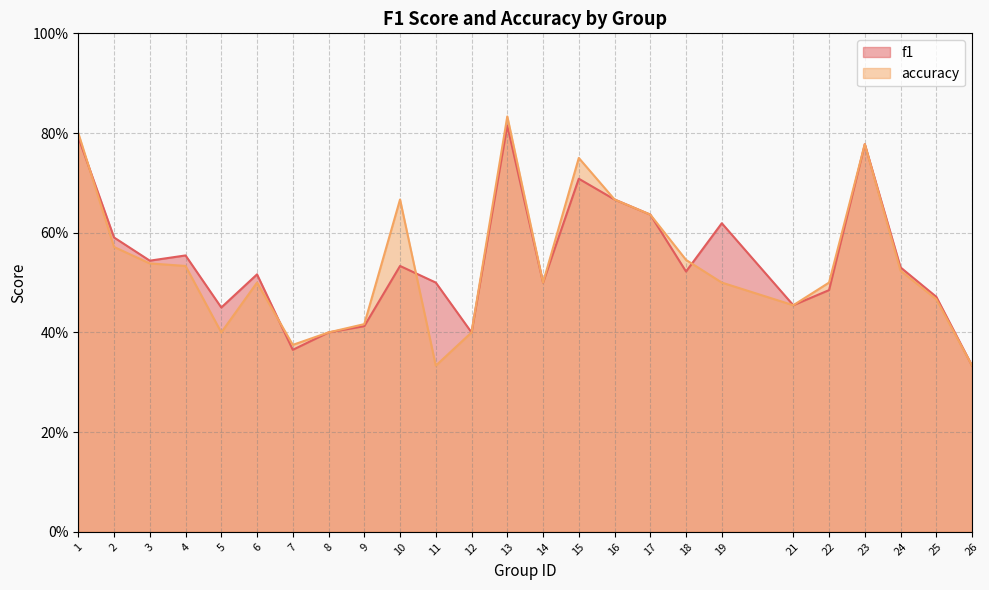

Which series changed the most between 10 and 18?

accuracy